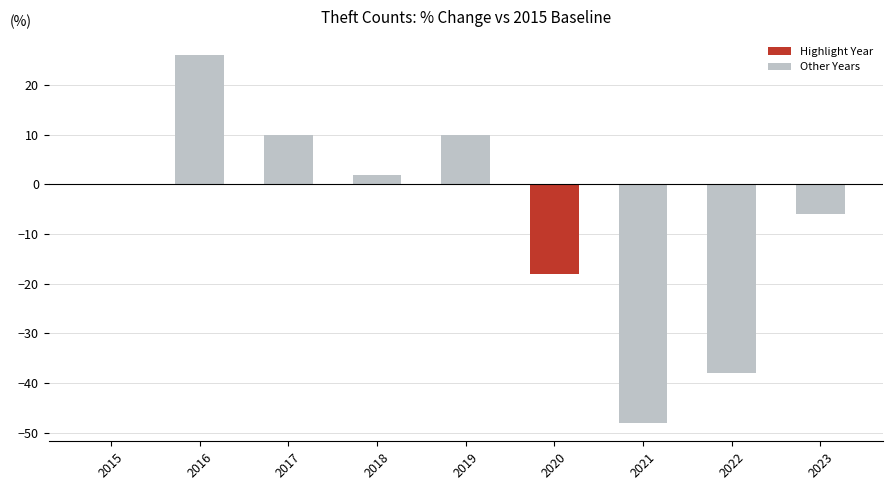

Which has a higher value, 2019 or 2016?

2016